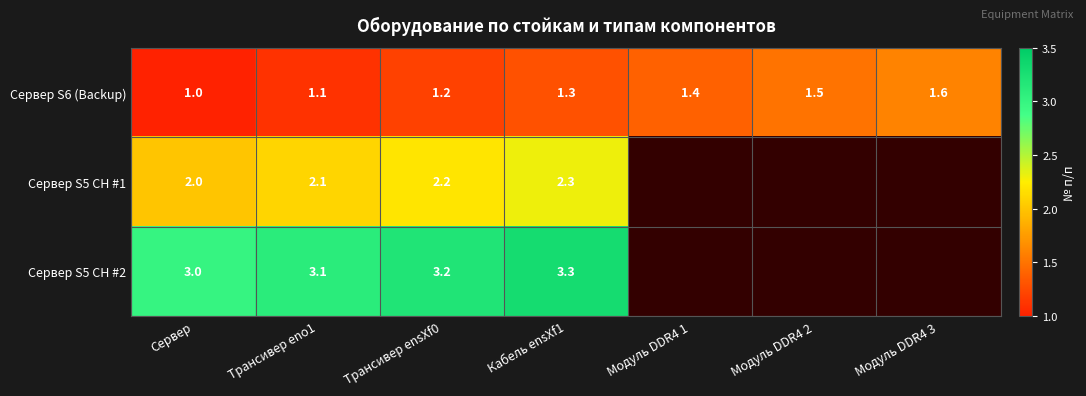

Is it true that Сервер S6 (Backup) equals 2.0 at Кабель ensXf1?

False